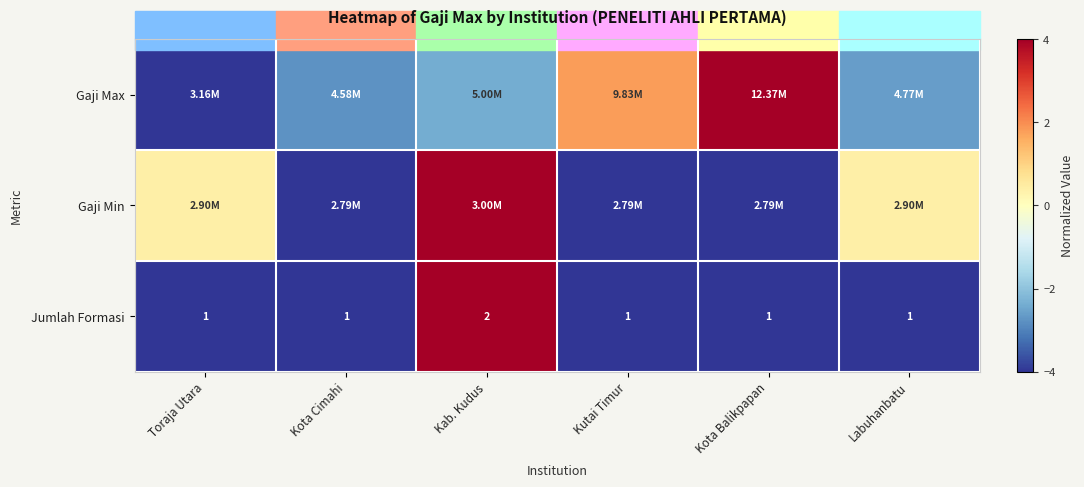

Is the value of Jumlah Formasi at Toraja Utara greater than the value of Gaji Max at Kab. Kudus?

No